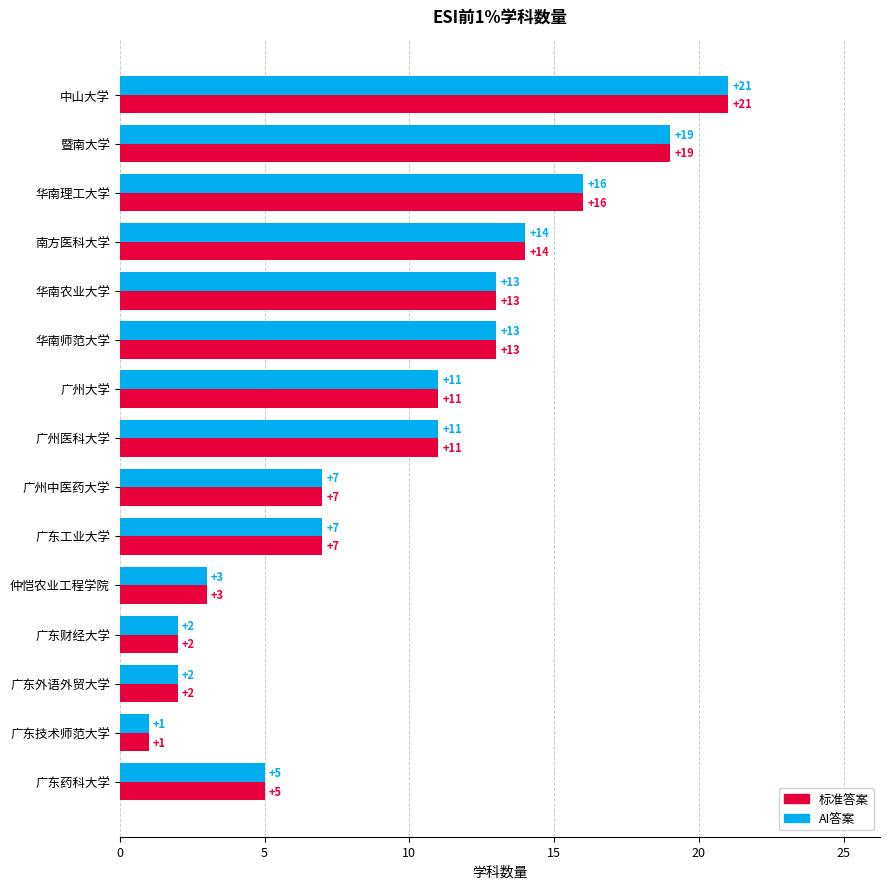

What is the highest value of the AI答案 series?

21